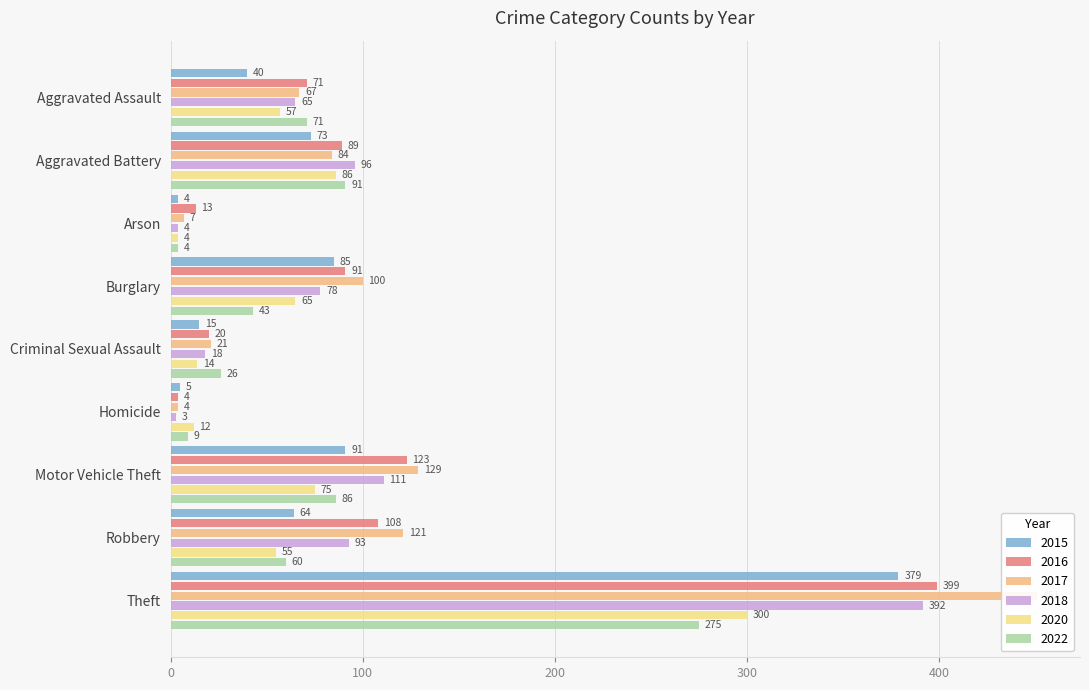

What position from the right is Arson?

7